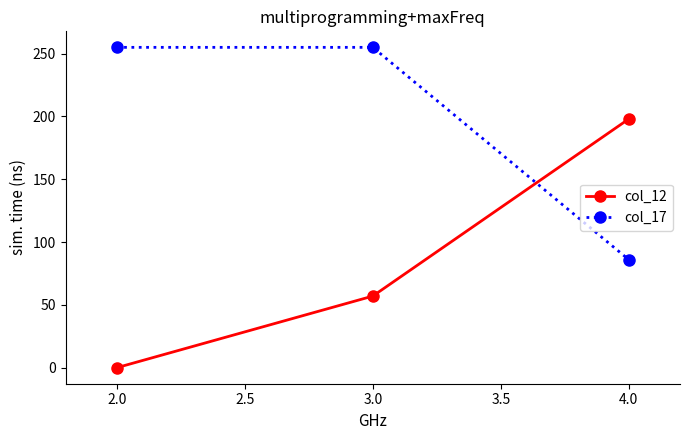

Count the number of data series in this chart.

2